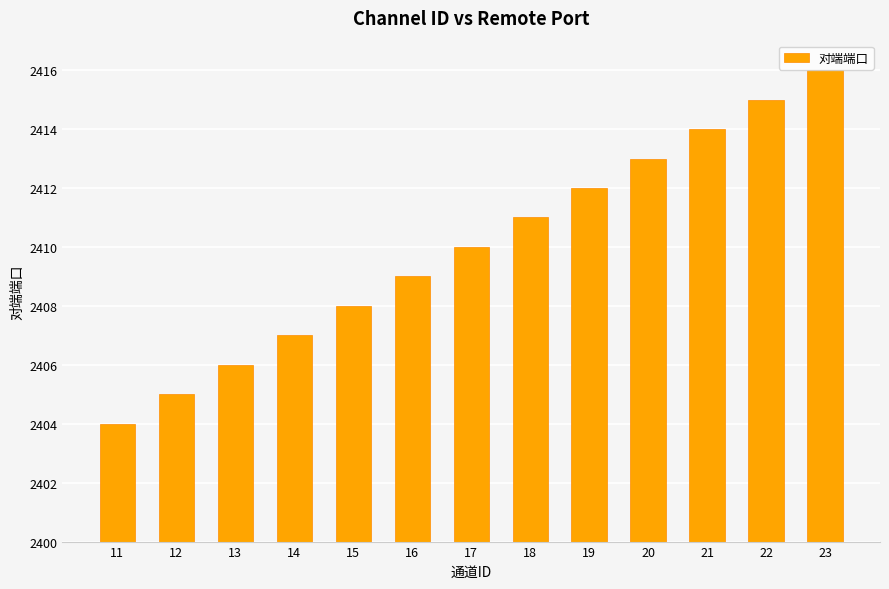

What is the change in value from 13 to 14?

+1